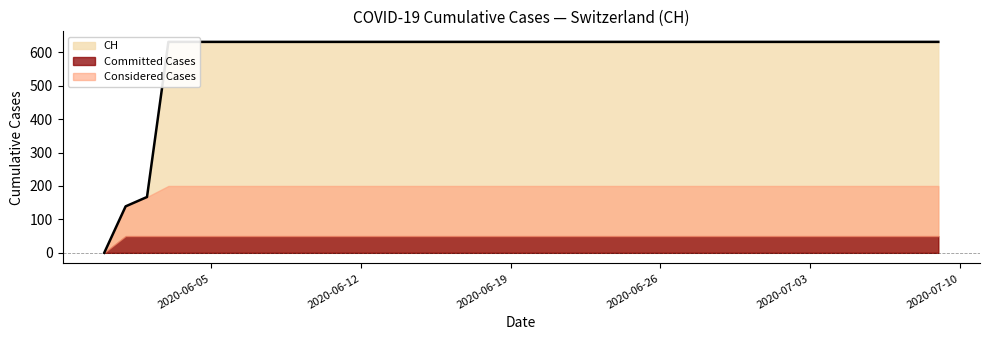

Reading left to right, extract all data points from this chart.

0	139	167	631	631	631	631	631	631	631	631	631	631	631	631	631	631	631	631	631	631	631	631	631	631	631	631	631	631	631	631	631	631	631	631	631	631	631	631	631